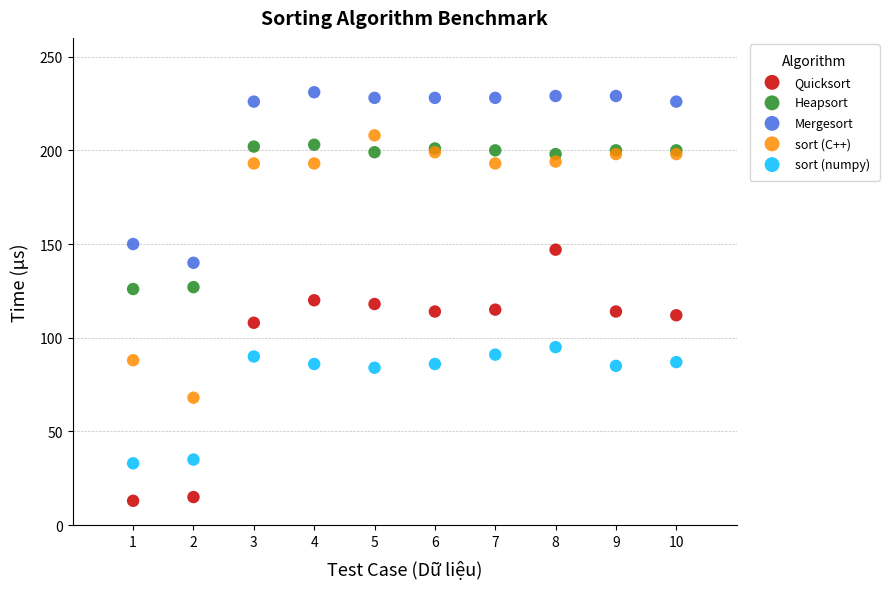

In the sort (numpy) series, what Y value is closest to 64?

84